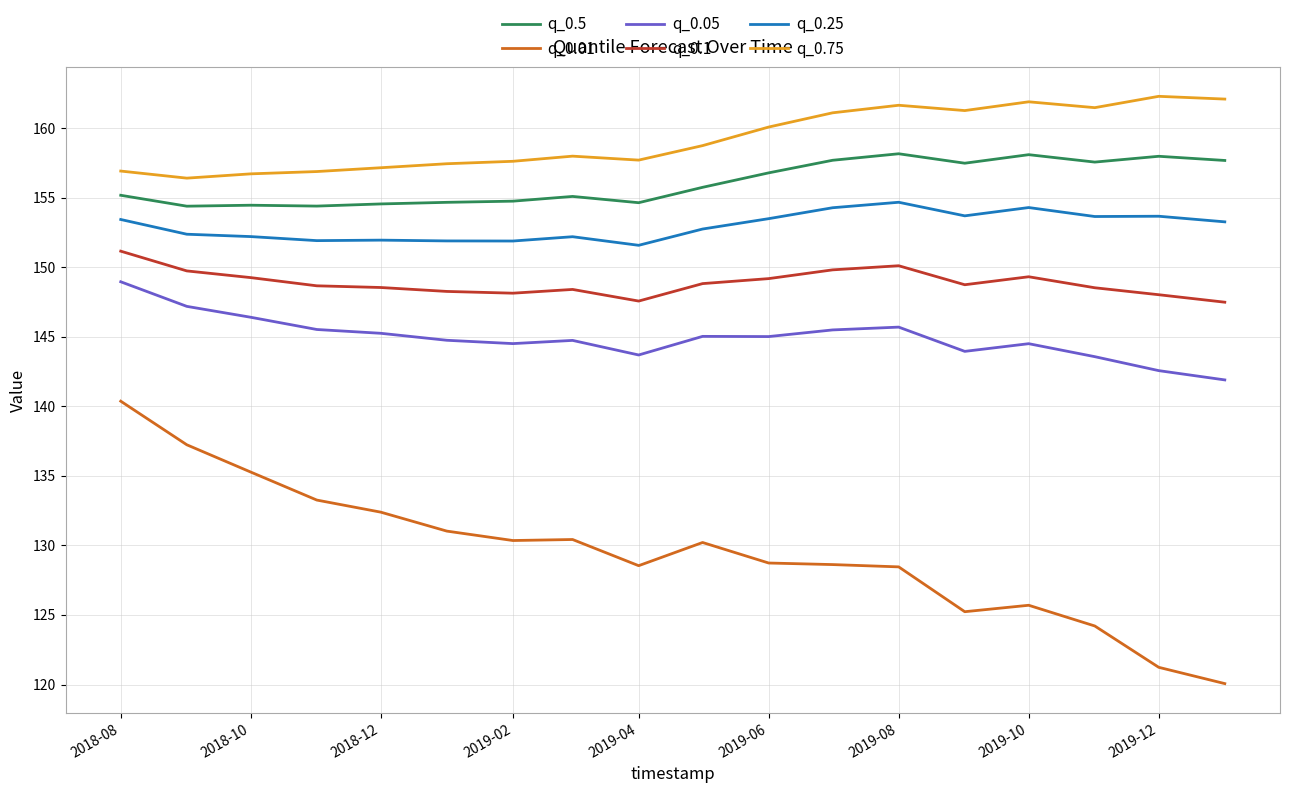

Which series has the largest total across all categories?

q_0.75